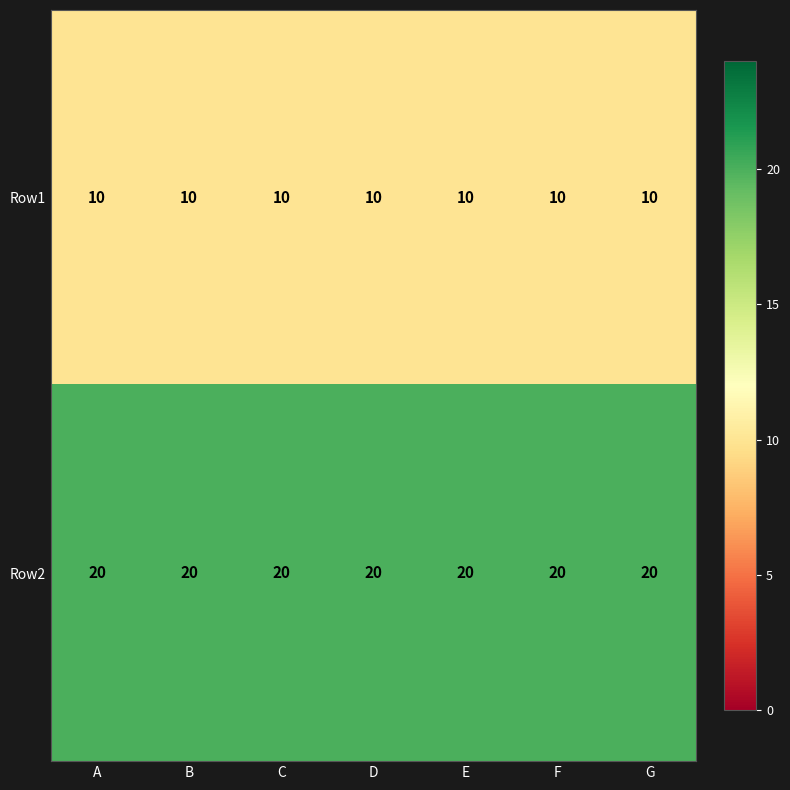

How many categories are shown in the chart?

7